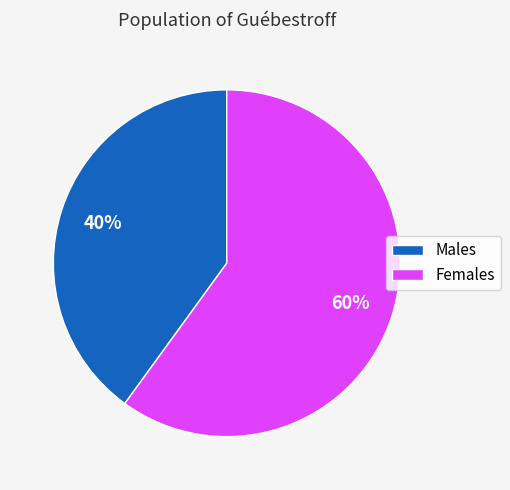

What is the smallest slice in the pie chart?

Males